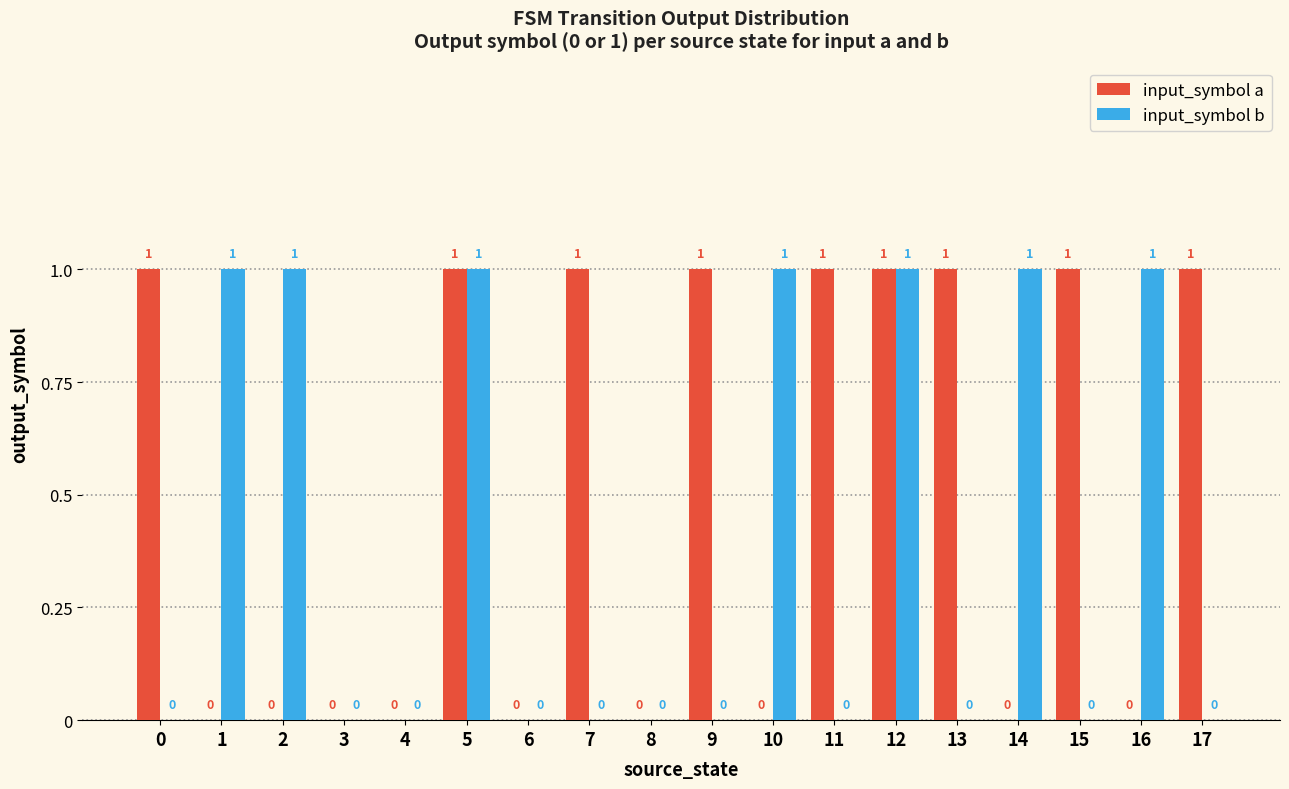

Reading left to right, extract all data points from this chart.

input_symbol a: 0=1	1=0	2=0	3=0	4=0	5=1	6=0	7=1	8=0	9=1	10=0	11=1	12=1	13=1	14=0	15=1	16=0	17=1
input_symbol b: 0=0	1=1	2=1	3=0	4=0	5=1	6=0	7=0	8=0	9=0	10=1	11=0	12=1	13=0	14=1	15=0	16=1	17=0